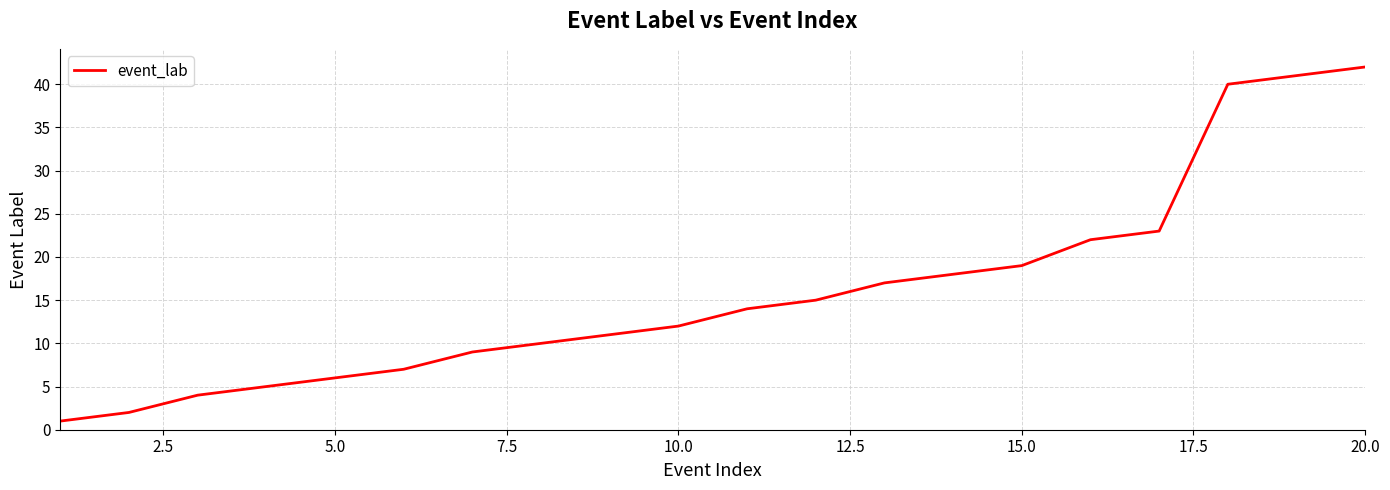

What is the minimum value shown in the chart?

1